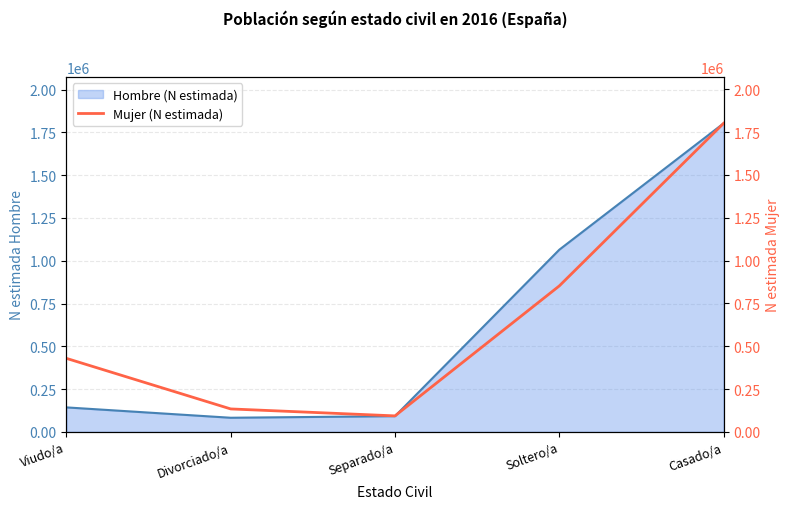

What is the difference between the second highest and second lowest values?

718082